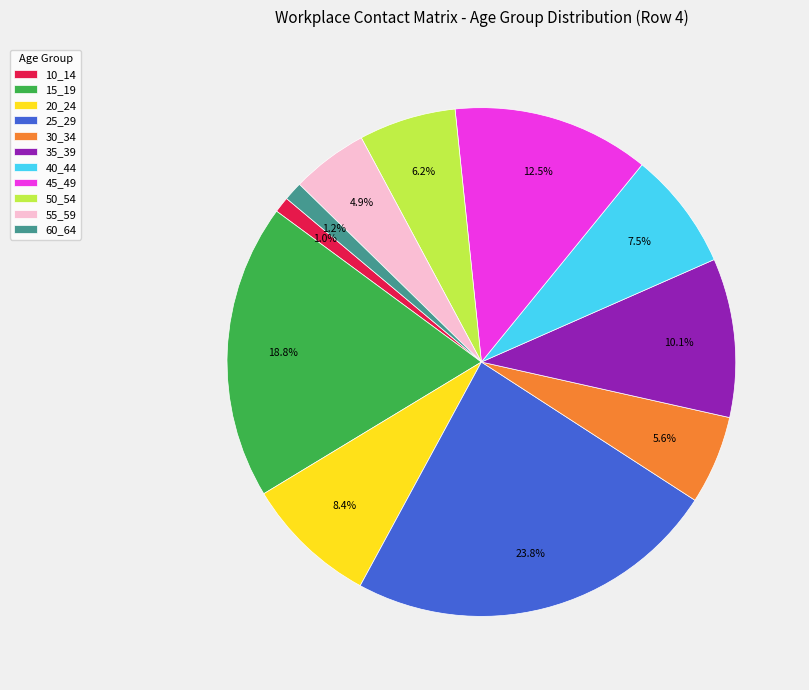

What is the total percentage of 25_29 and 40_44?

31.3%